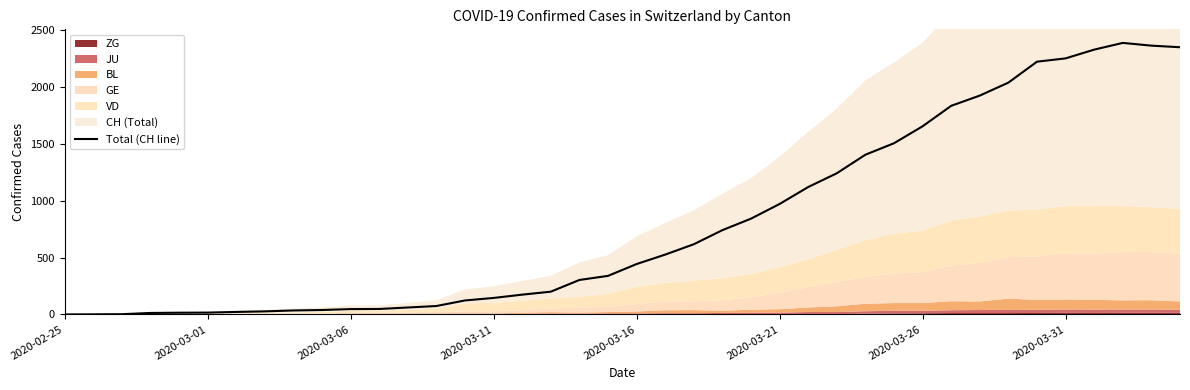

What is the highest value of the Total (CH line) series?

2387